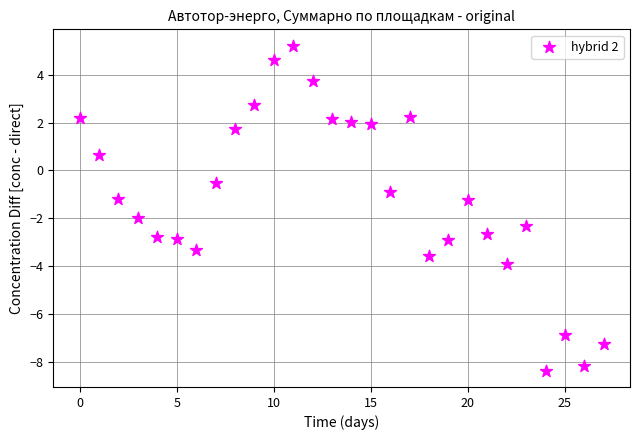

What is the range of Y values (max minus min)?

13.6